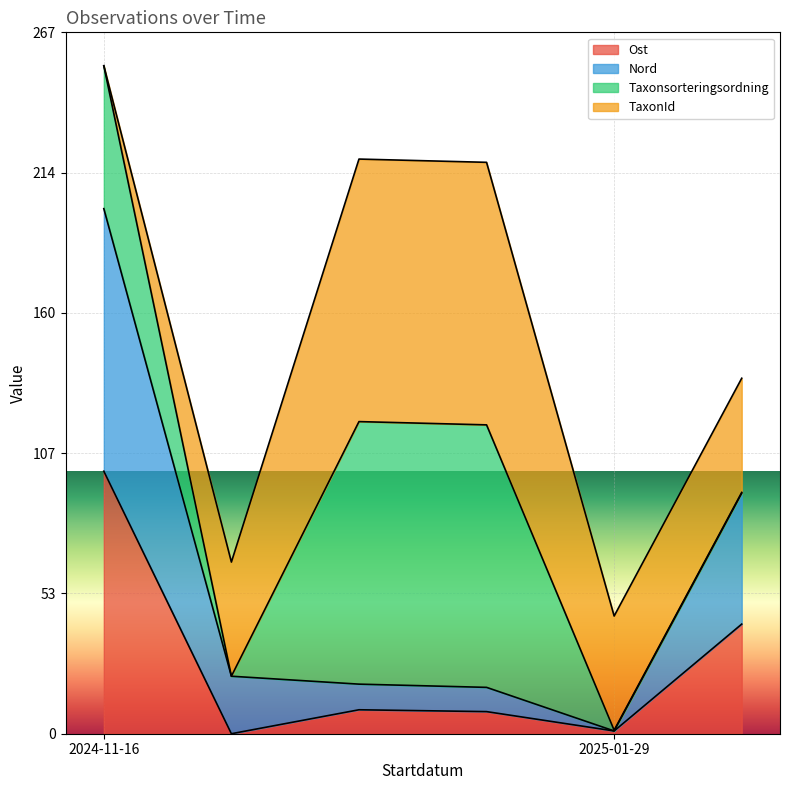

Is it true that Ost equals 5.6 at 2024-11-16?

False